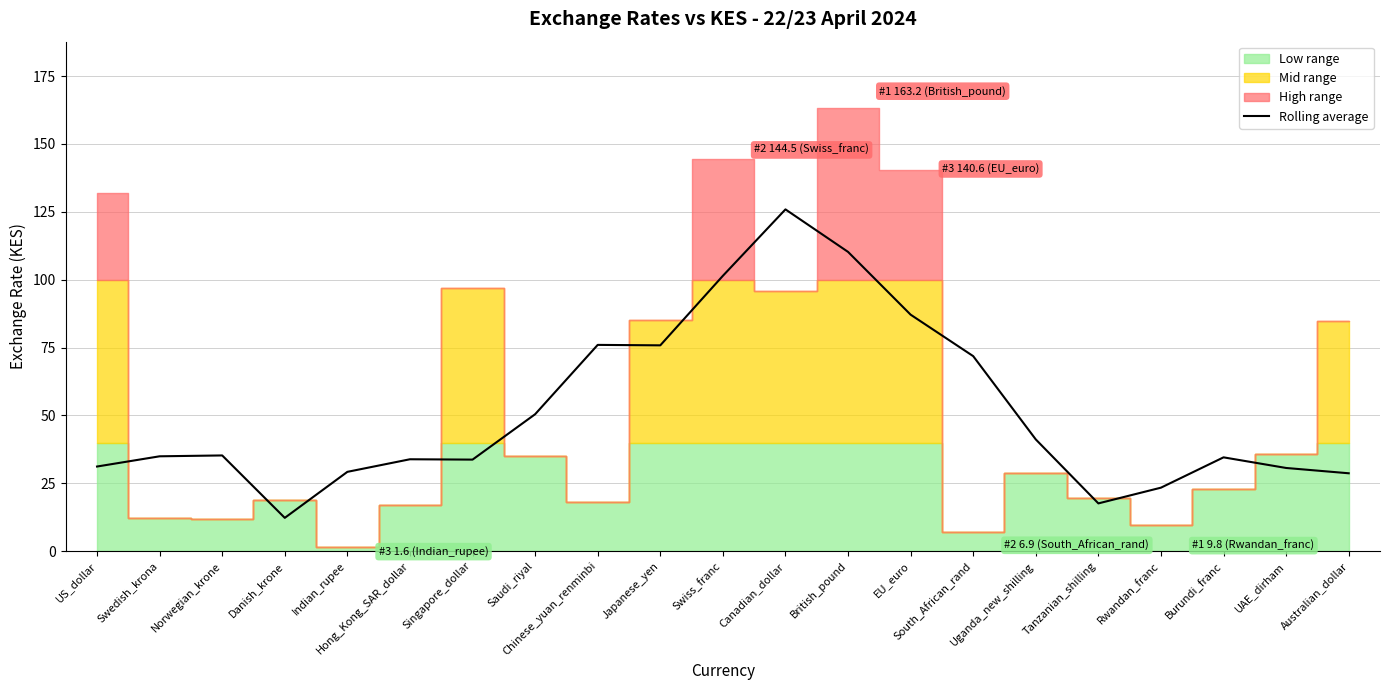

How many interior local valleys (lower than both neighbors) does the data have?

4